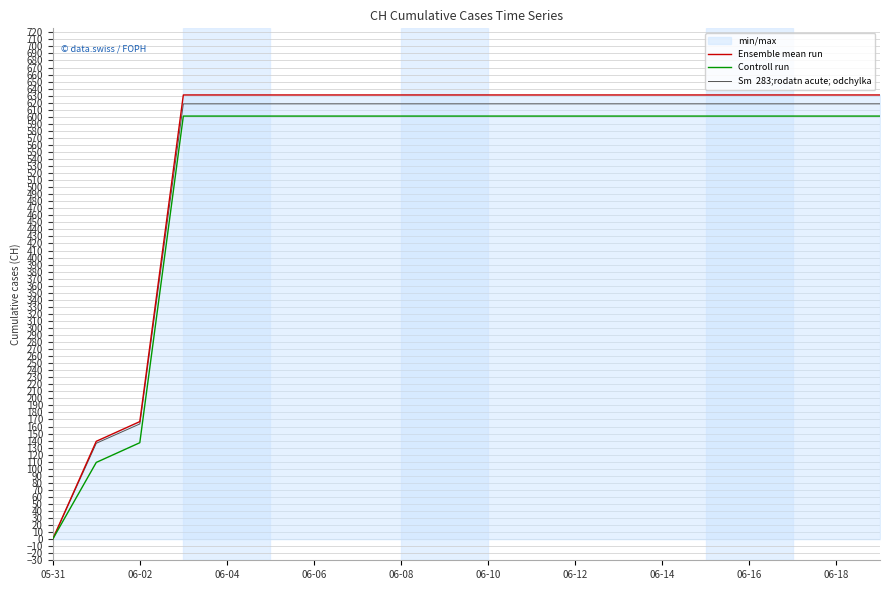

What is the spread (max minus min) of values at 06-12?

30.0